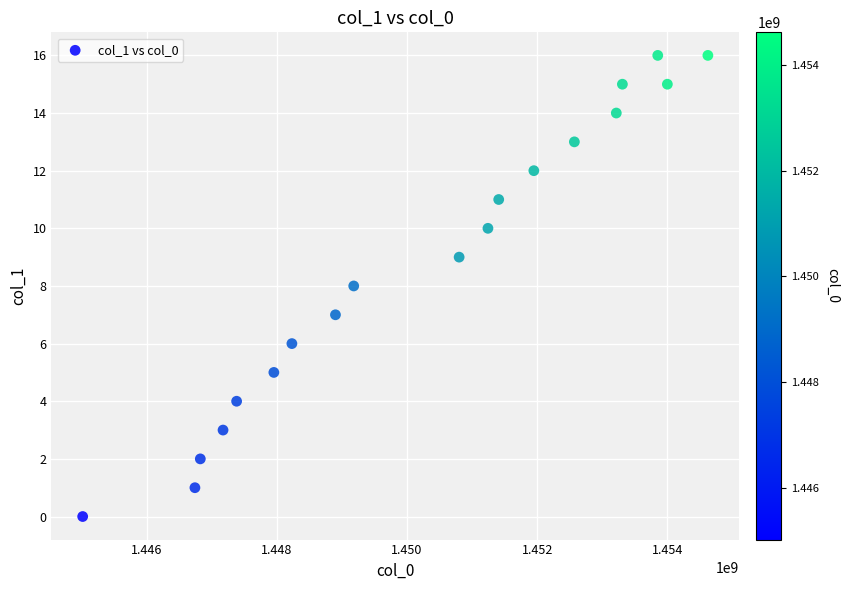

What is the range of X values (max minus min)?

9609203